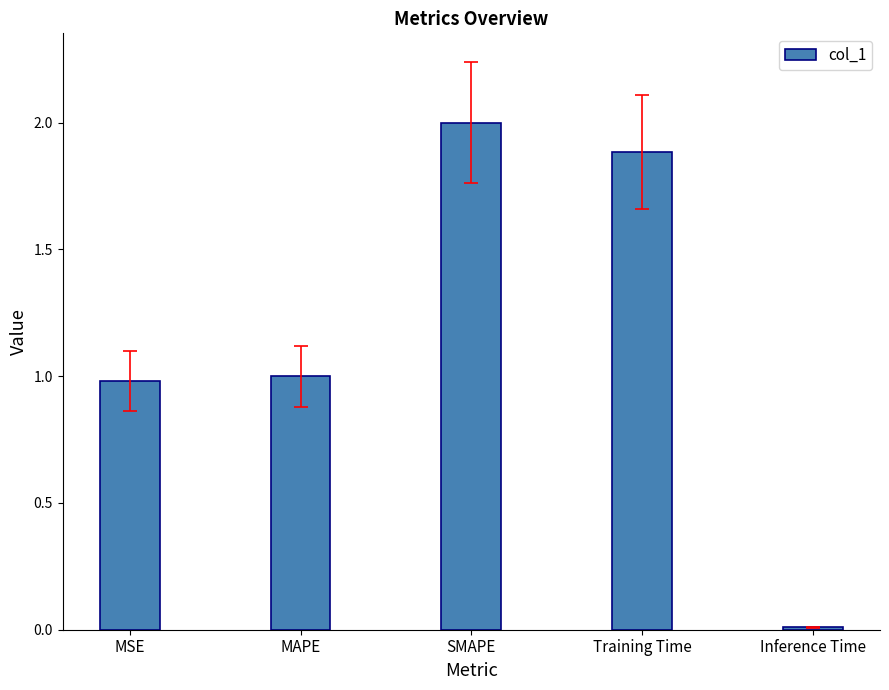

What is the greatest value displayed?

2.0